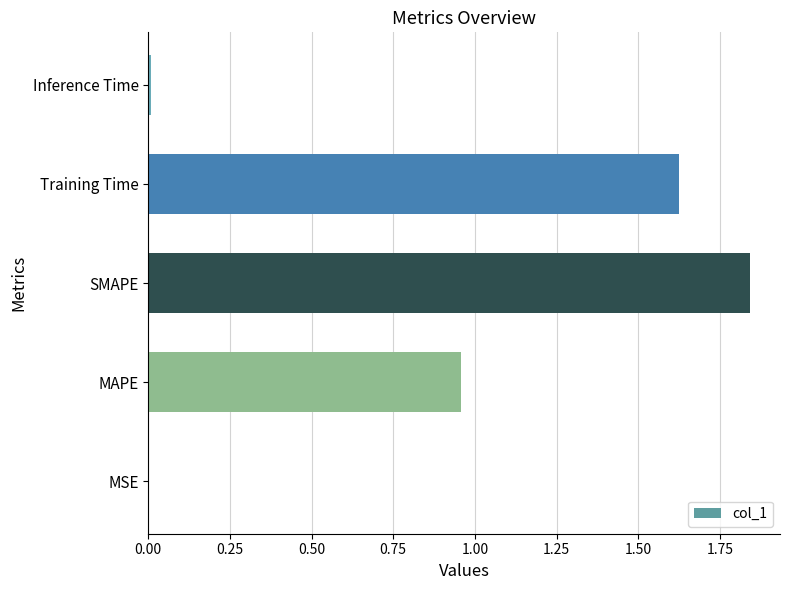

How many data points does each series have?

5